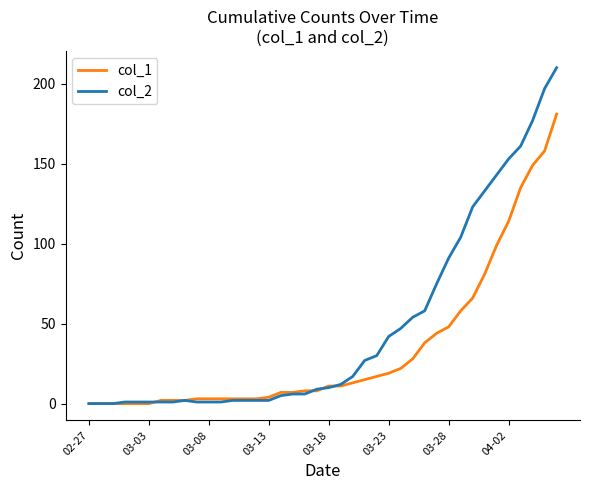

List the series in order of their peak value, lowest first.

col_1, col_2